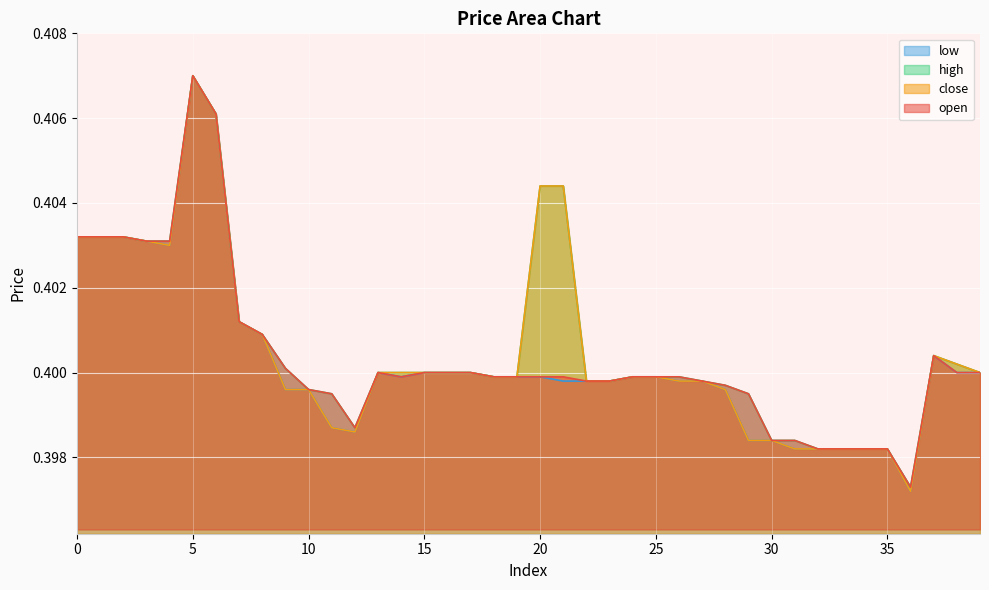

The close series shows 0.6 at 9. True or false?

False